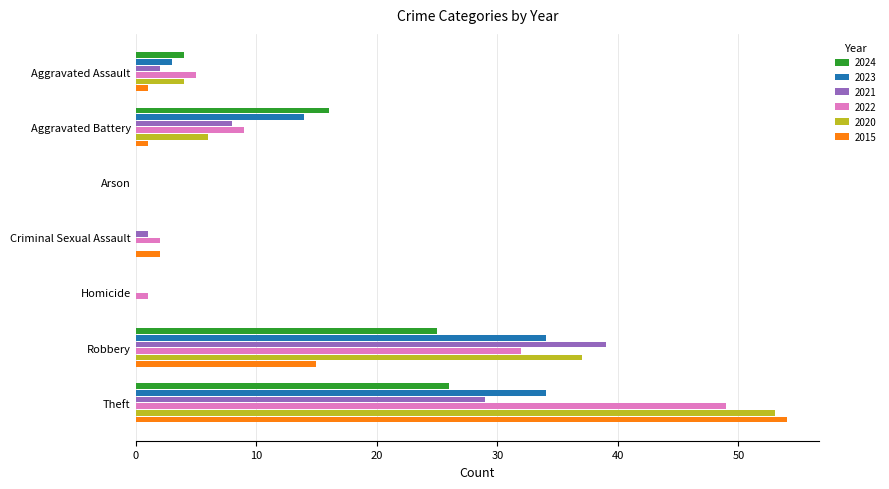

At which category is the sum across all series the highest?

Theft